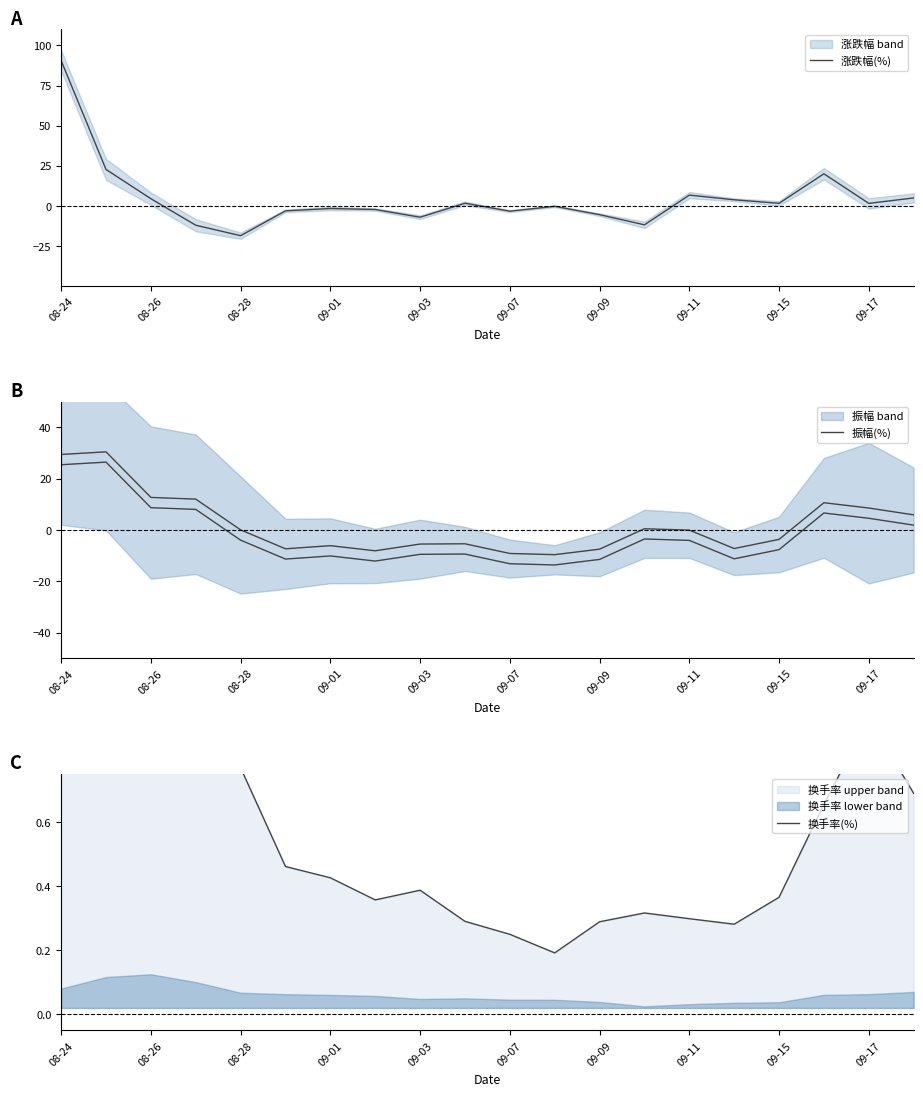

How many lines are shown in the chart?

3